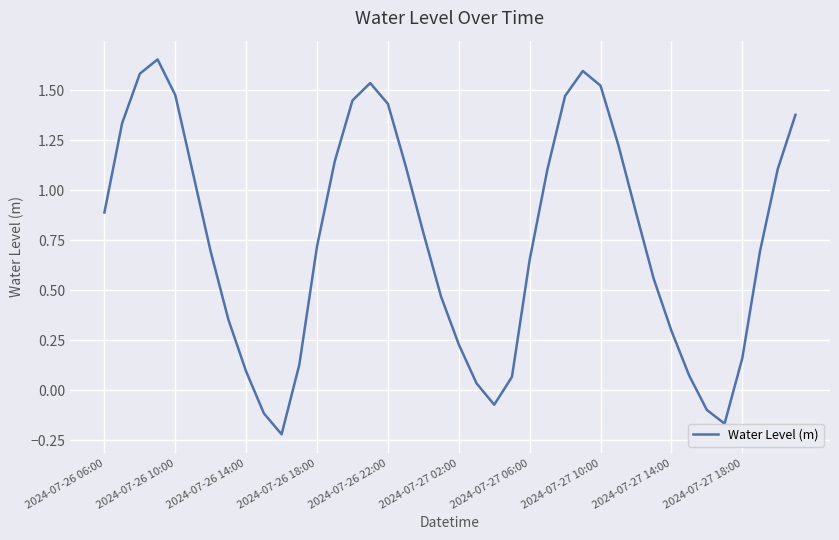

What is the difference between the maximum and minimum values?

1.9